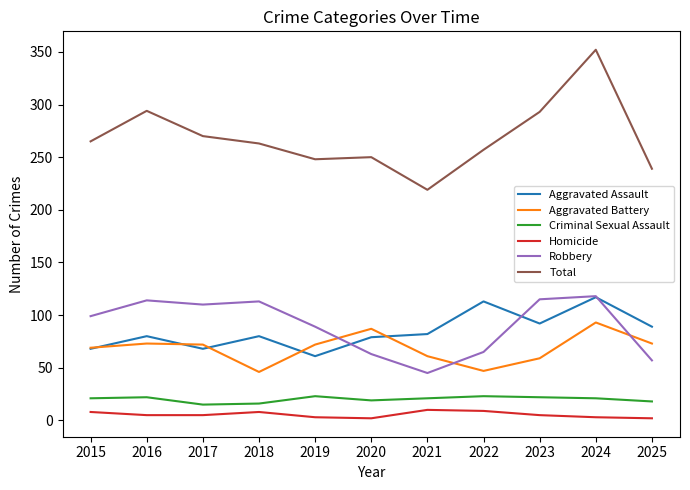

Is this an area chart (filled region under the line)?

No